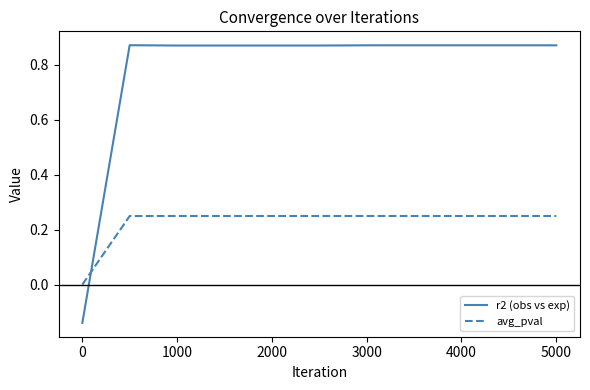

True or false: r2 (obs vs exp) and avg_pval cross at least once.

True